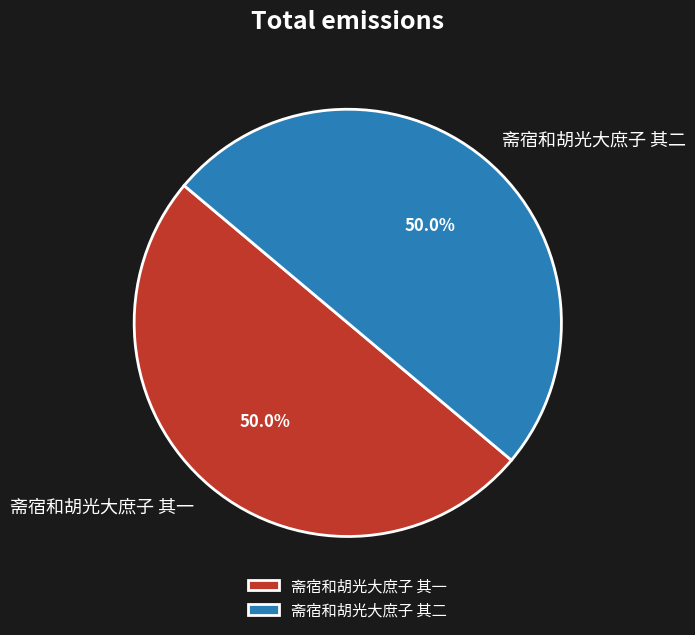

What percentage do 斋宿和胡光大庶子 其二 and 斋宿和胡光大庶子 其一 together represent?

100.0%